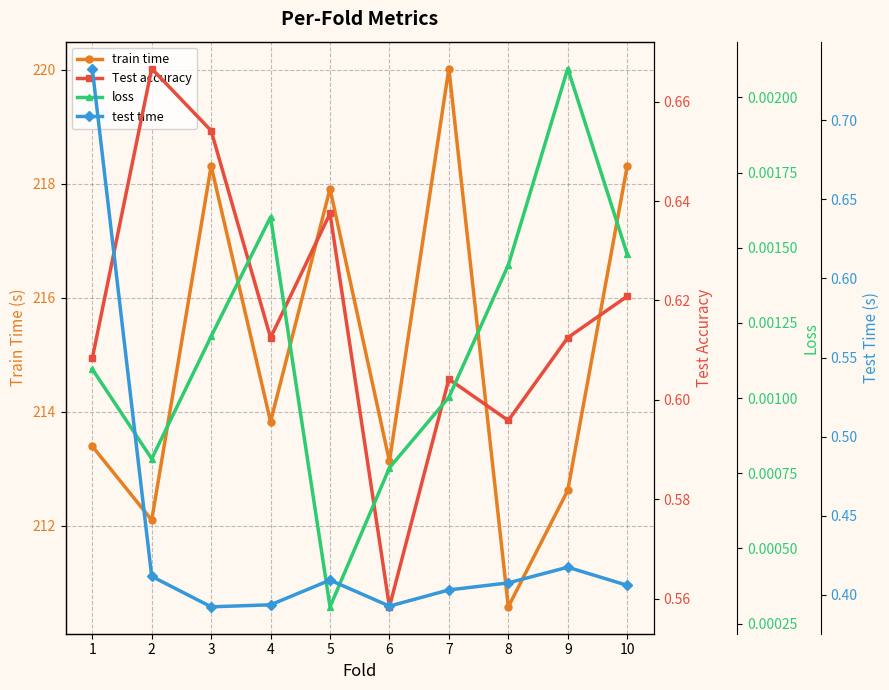

What is the sum of the test time values at 1 and 7?

1.1